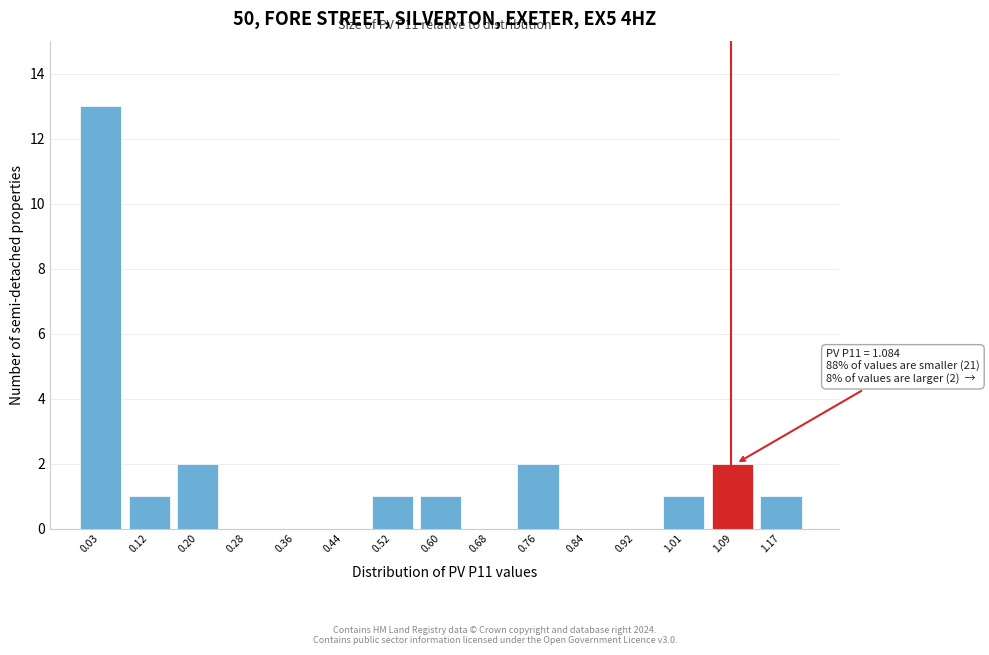

Which range on the x-axis has the tallest bar?

0.00 to 0.08